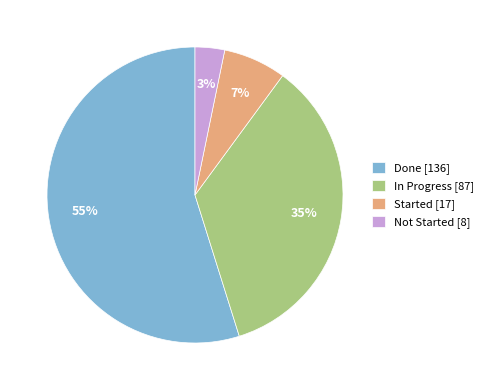

To the nearest percent, what is the difference between the Not Started and Started slice percentages?

4%